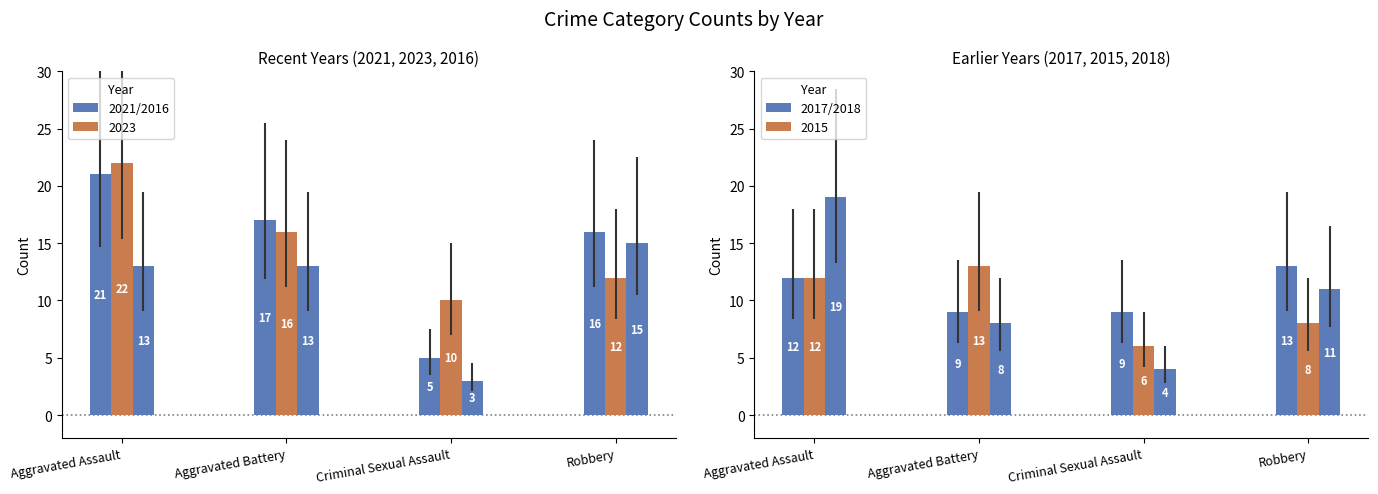

At Aggravated Assault, list the series in order from largest to smallest.

2023, 2021, 2018, 2016, 2017, 2015